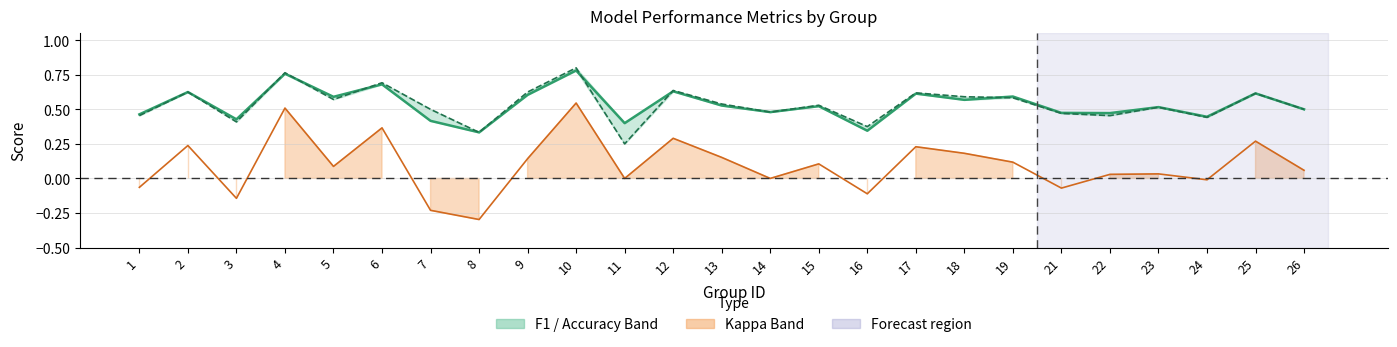

Rank the categories by accuracy value from lowest to highest.

11, 8, 16, 3, 24, 1, 22, 21, 14, 7, 26, 23, 15, 13, 5, 19, 18, 25, 17, 2, 9, 12, 6, 4, 10